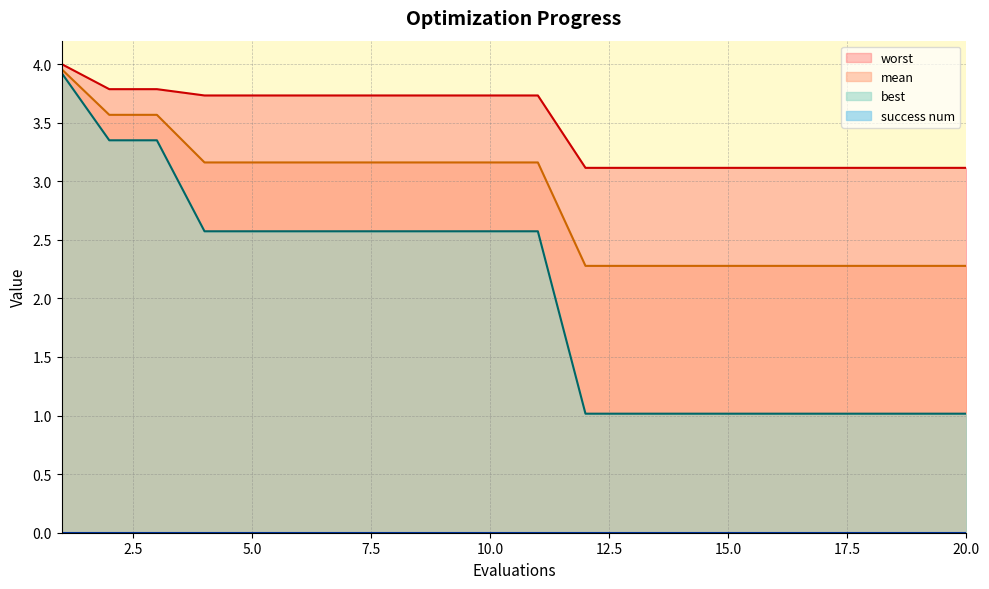

True or false: worst and mean cross at least once.

False